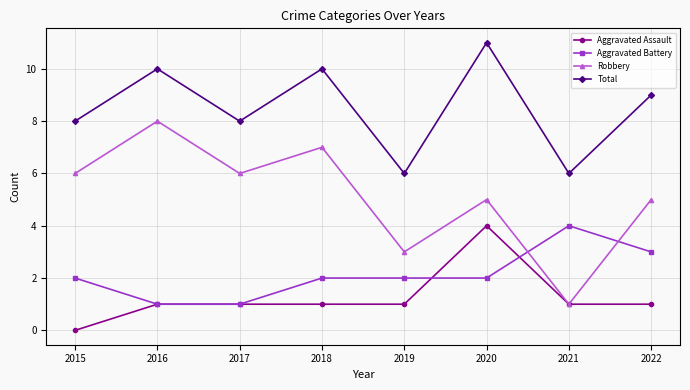

True or false: Robbery has a value of 5 at 2020.

True